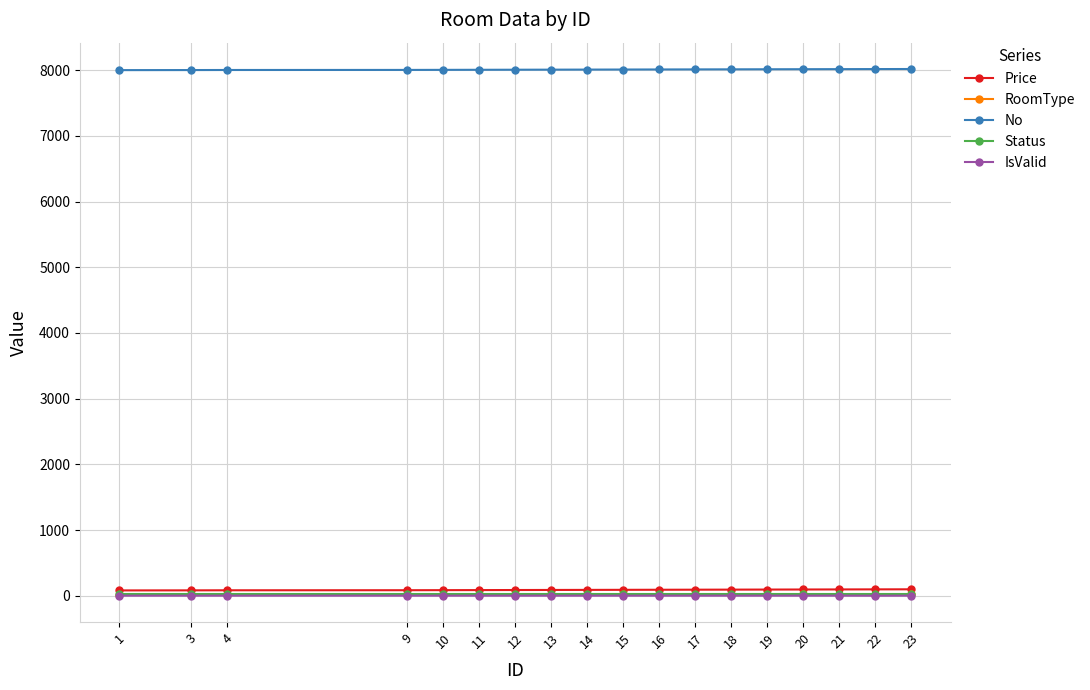

What is the difference between the highest and lowest values at 14?

8008